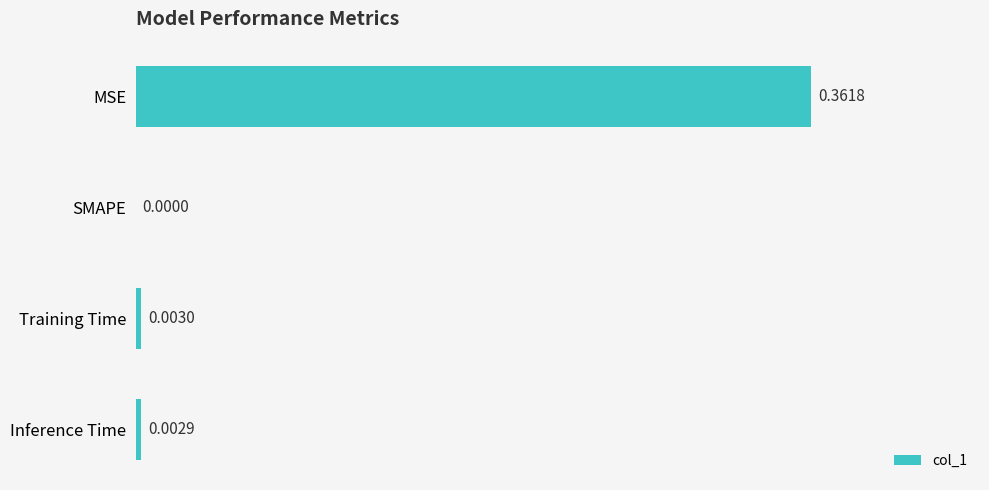

What is the average value?

0.1